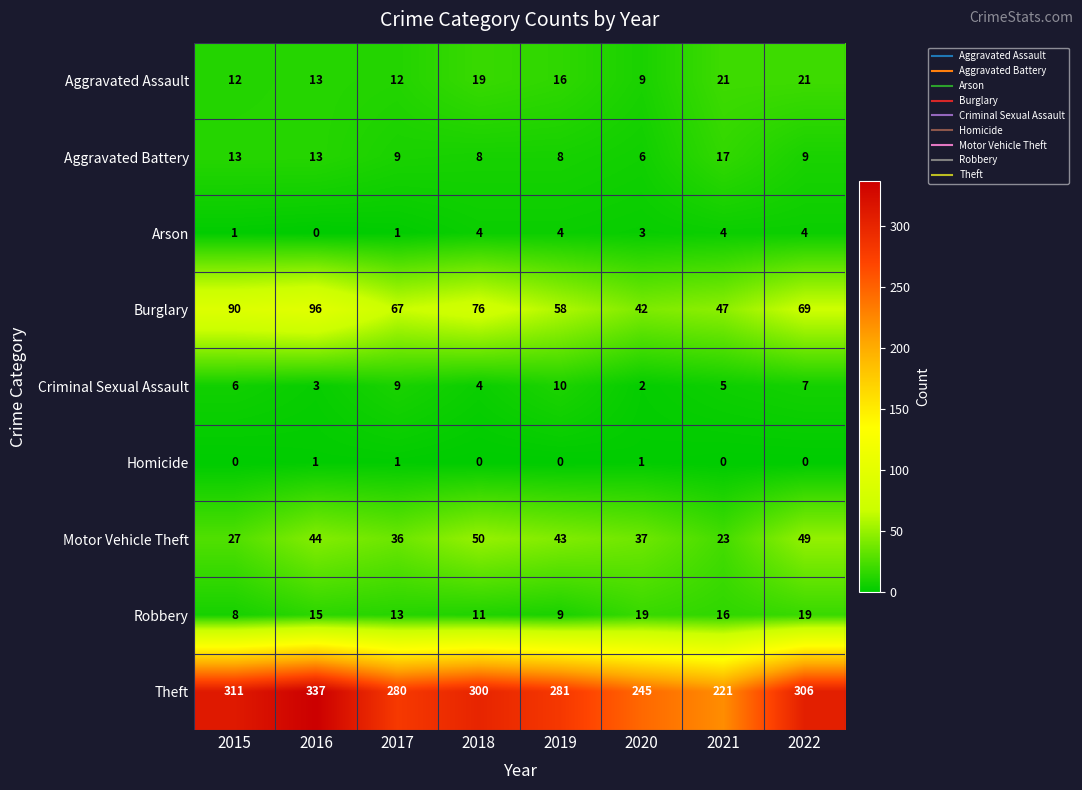

What is the difference between the highest and lowest values at 2021?

221